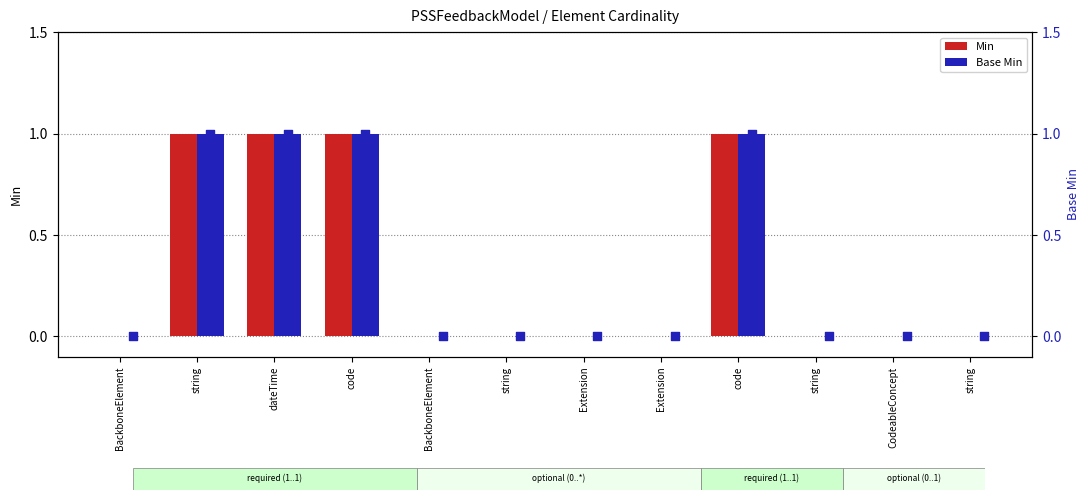

Which series contains the lowest Y value?

Min